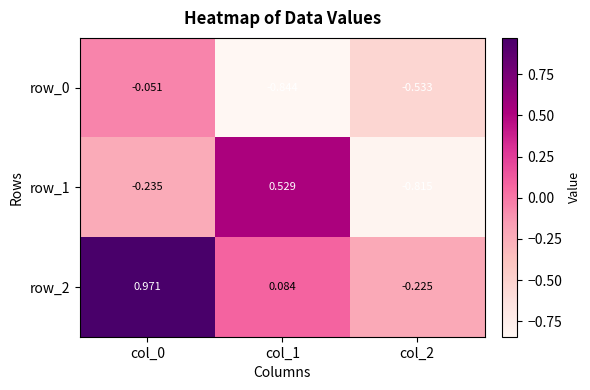

Is the value of row_2 at col_2 greater than the value of row_0 at col_1?

Yes